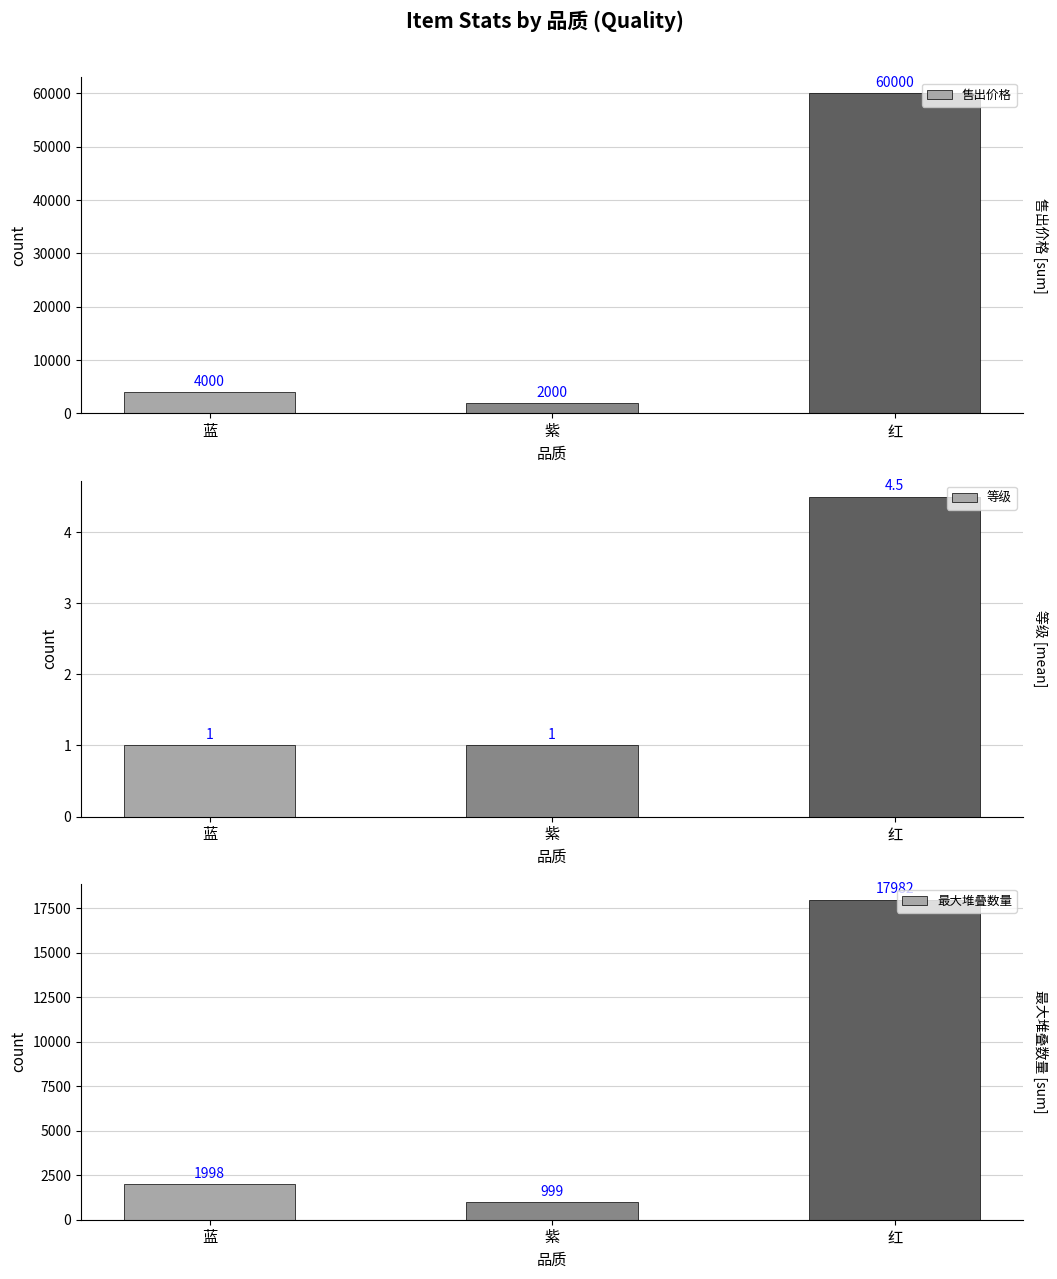

List the series in order of their peak value, highest first.

售出价格, 最大堆叠数量, 等级